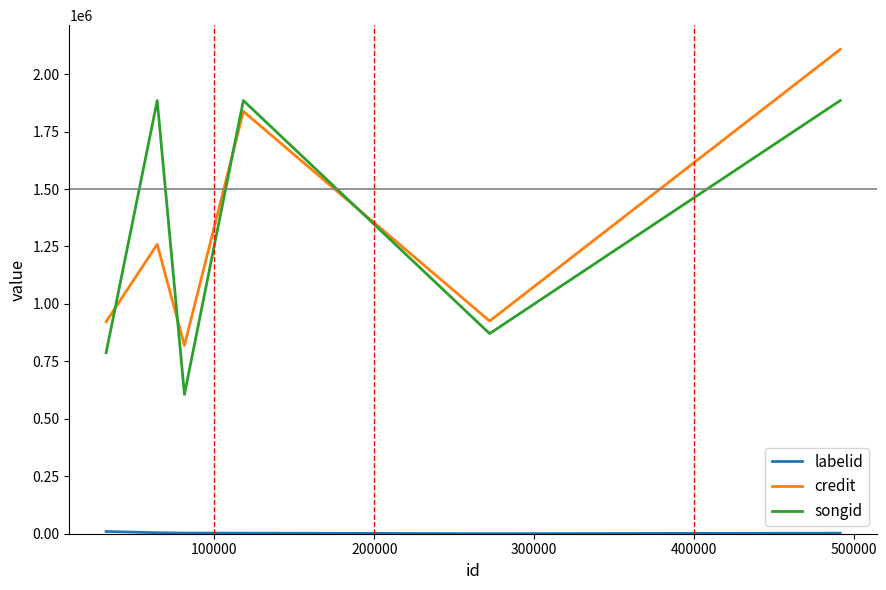

How many lines are shown in the chart?

3